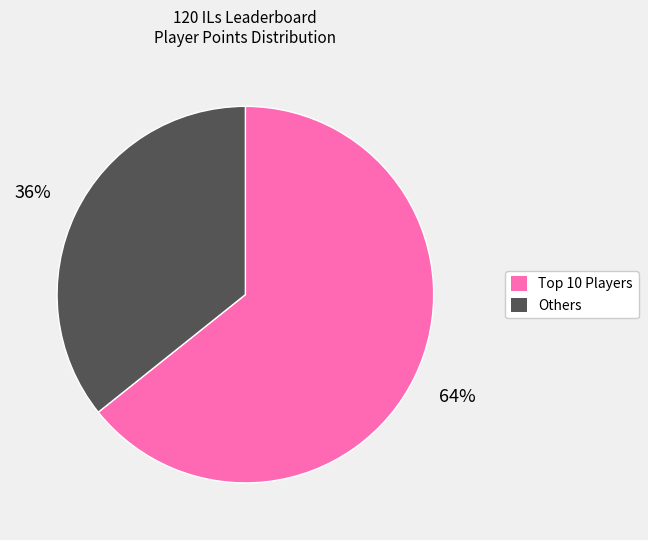

Does any single category account for the majority?

Yes